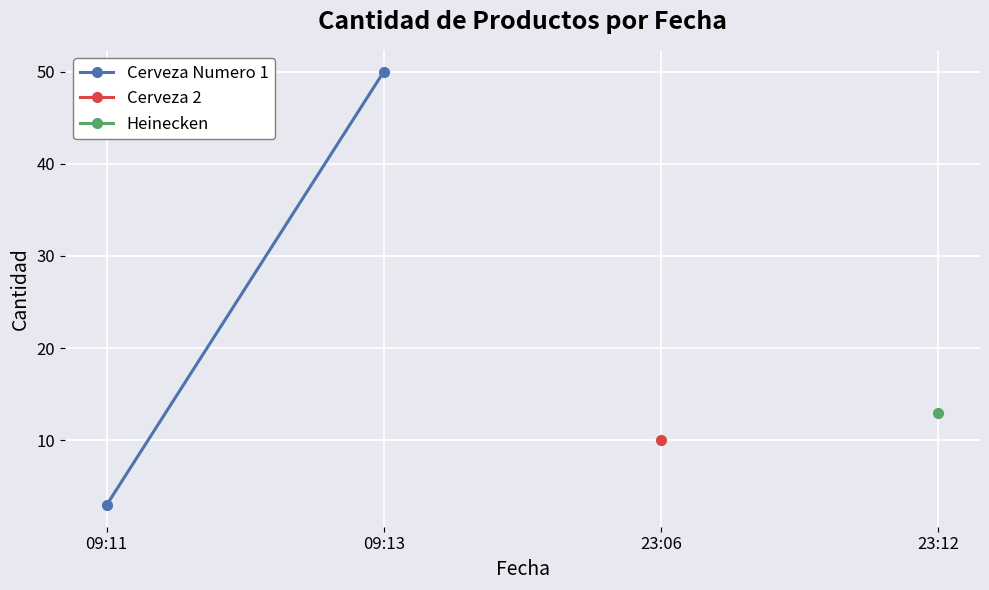

What is the maximum value shown in the chart?

50